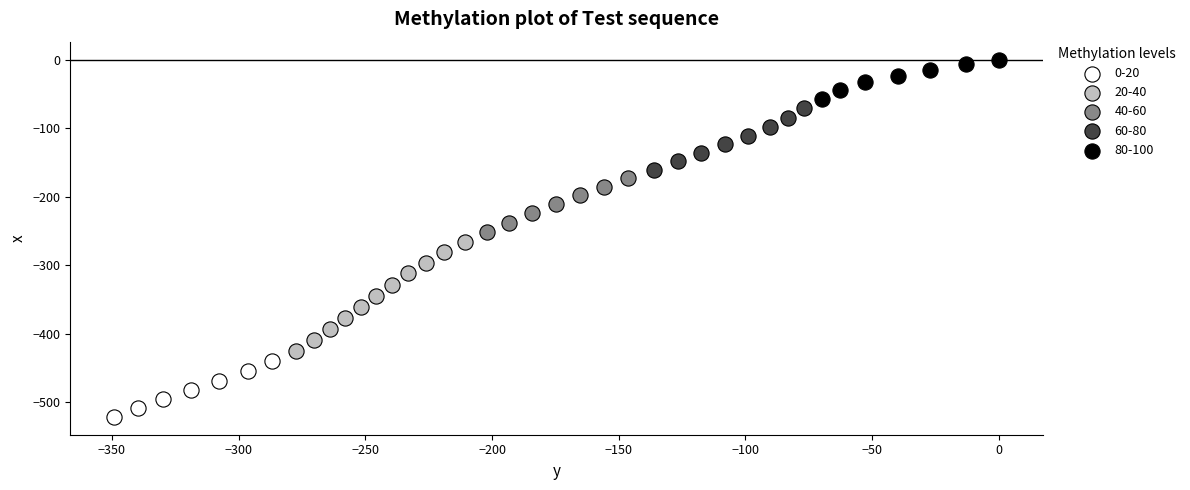

Which series contains the lowest Y value?

0-20